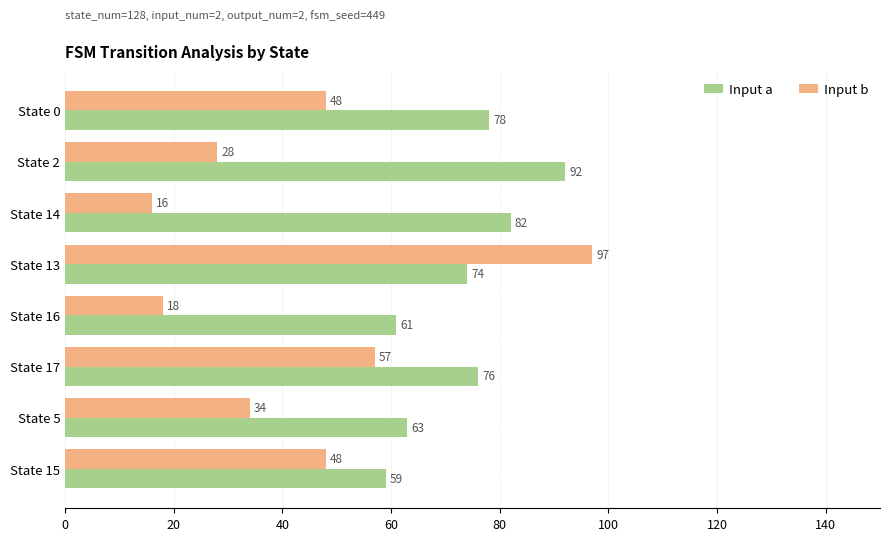

True or false: Input a has a value of 76 at State 17.

True